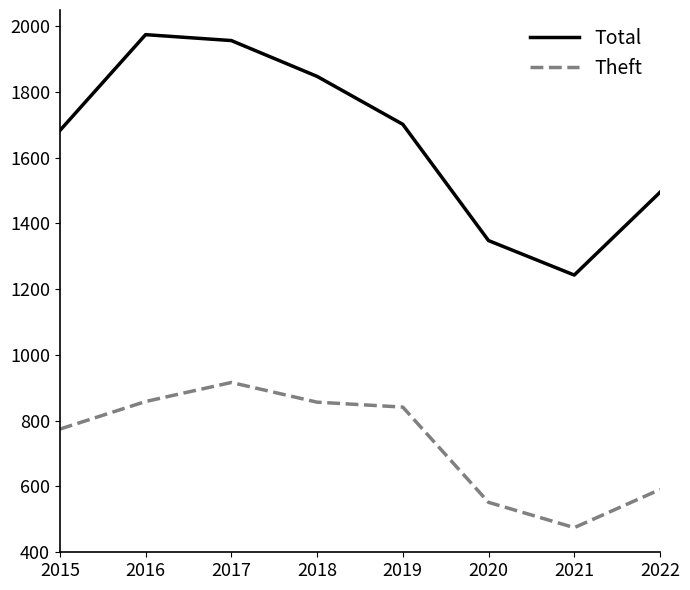

True or false: Total and Theft cross at least once.

False